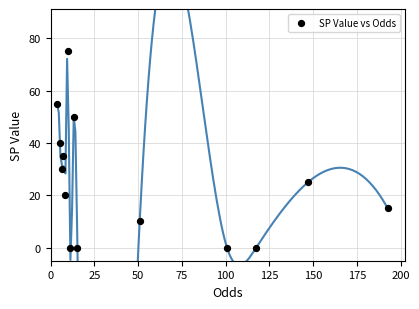

What Y value in the scatter plot is closest to 37?

35